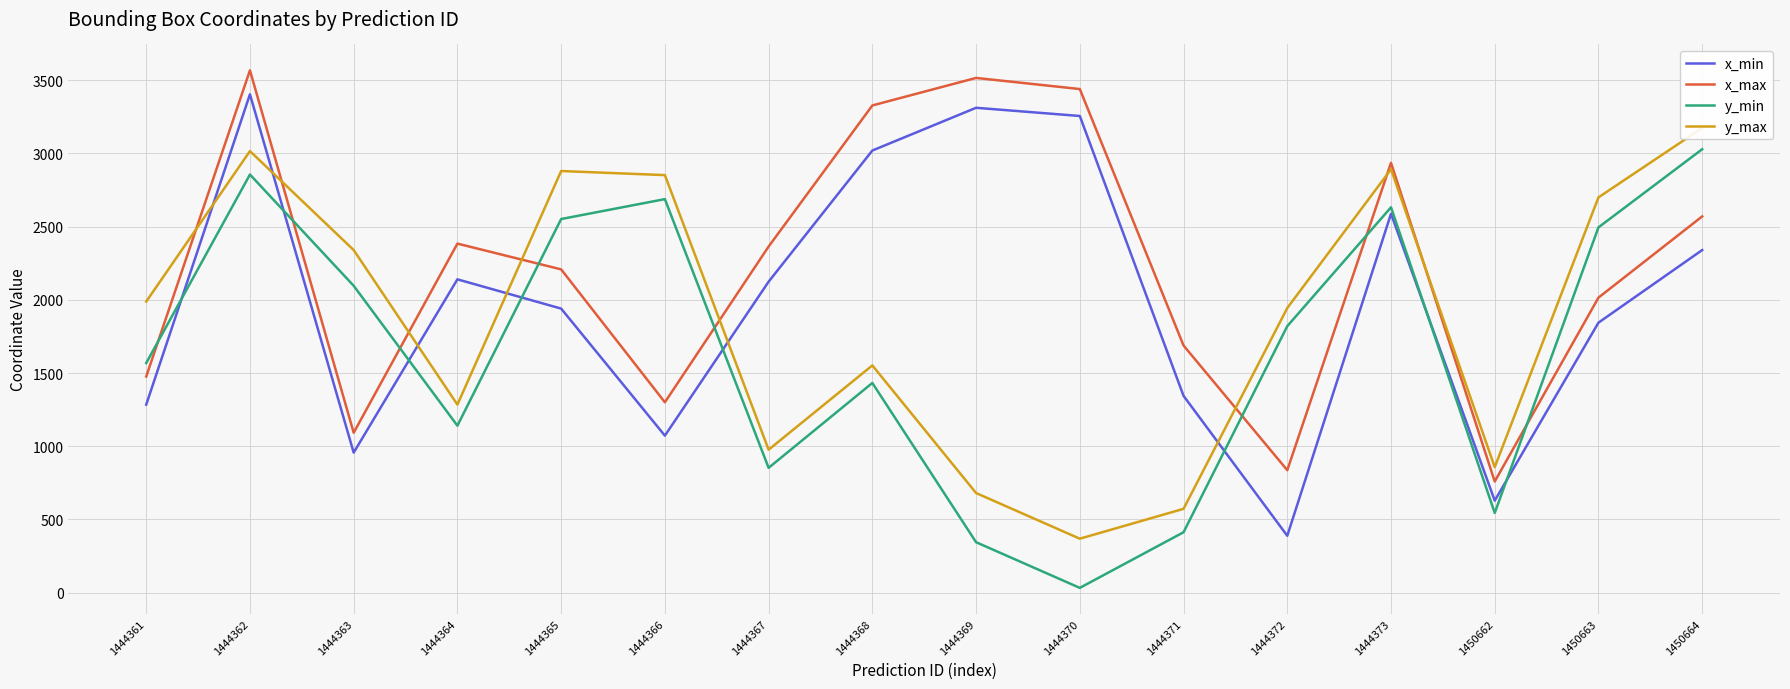

Does the chart have visible grid lines?

Yes